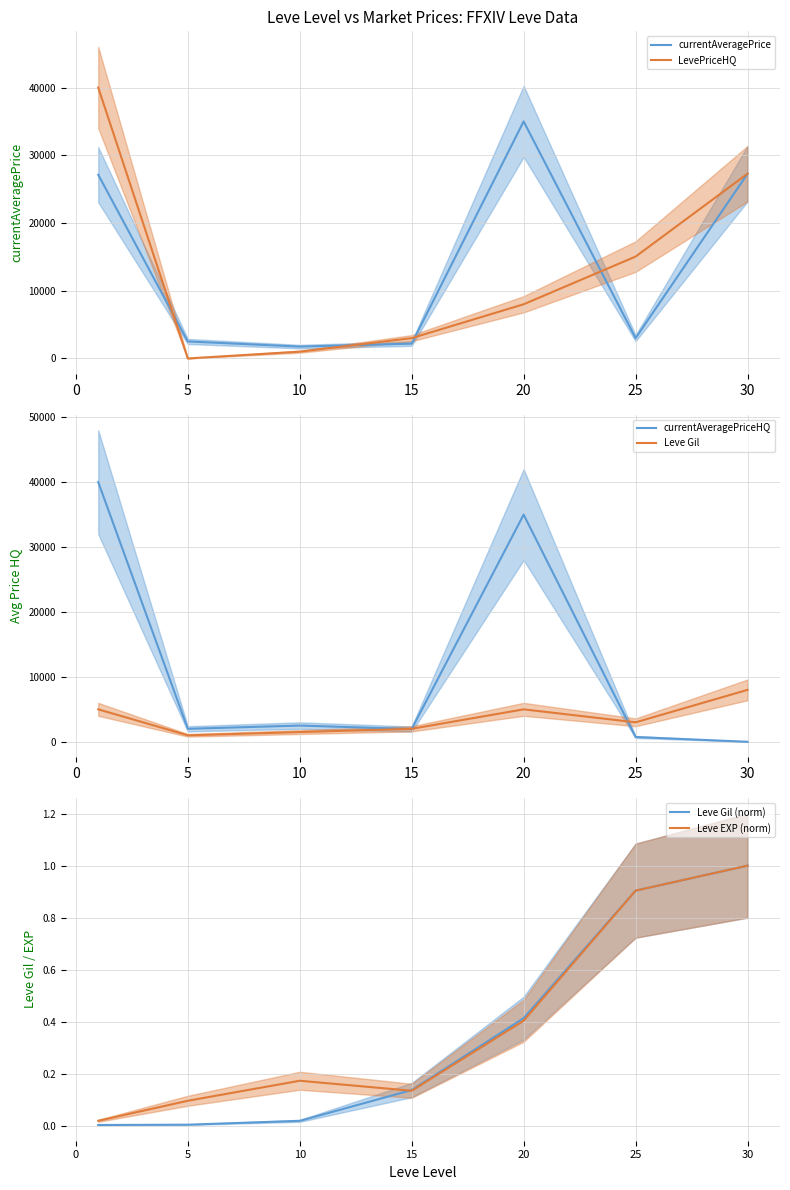

True or false: Leve EXP (norm) and LevePriceHQ intersect in this chart.

True